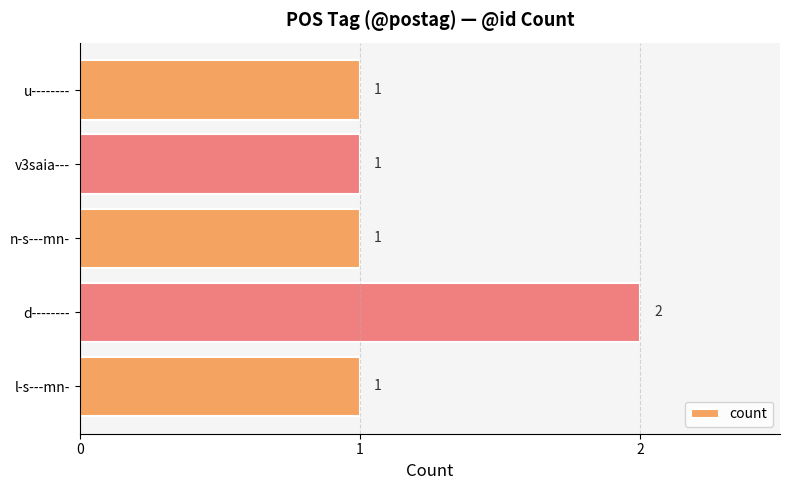

What is the ratio of the value at n-s---mn- to the value at d--------?

0.5